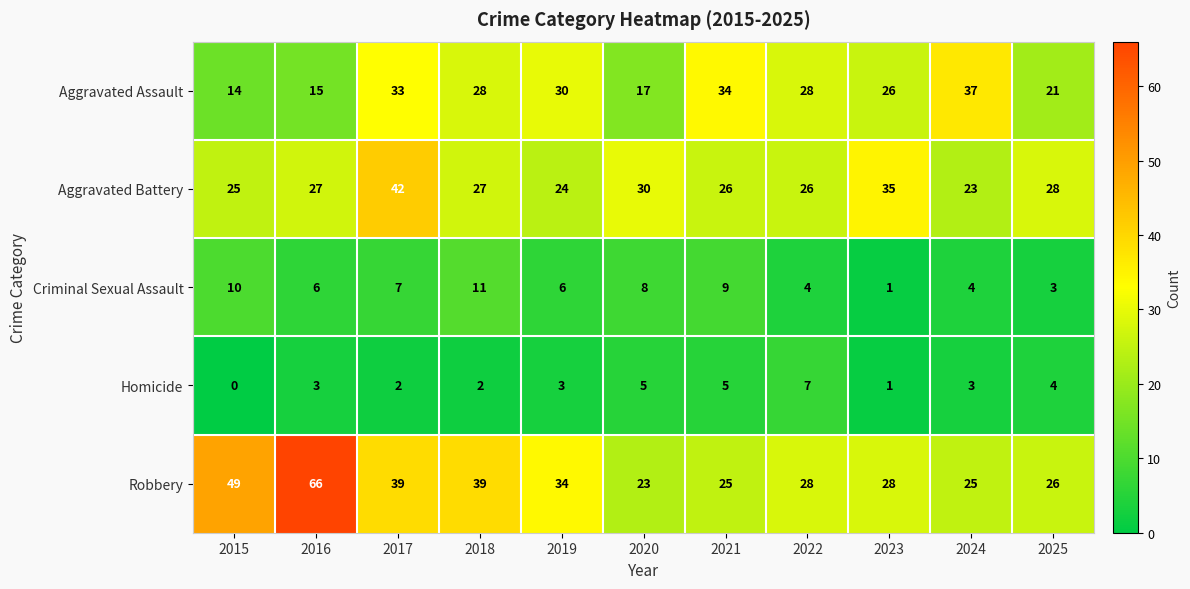

Is it true that Robbery equals 23 at 2018?

False